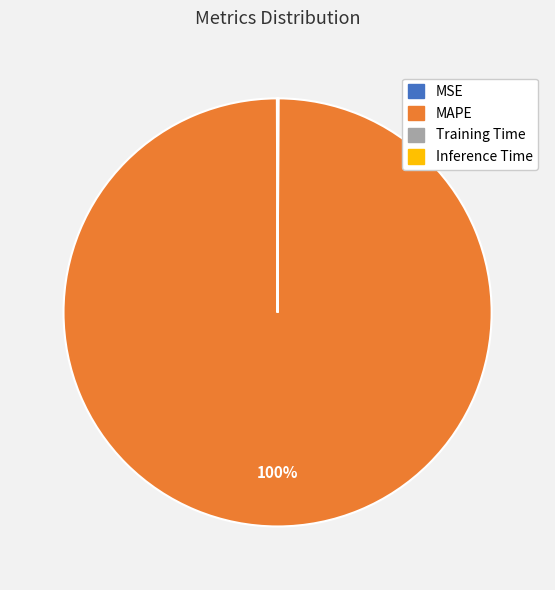

Which category has the biggest portion of the pie?

MAPE